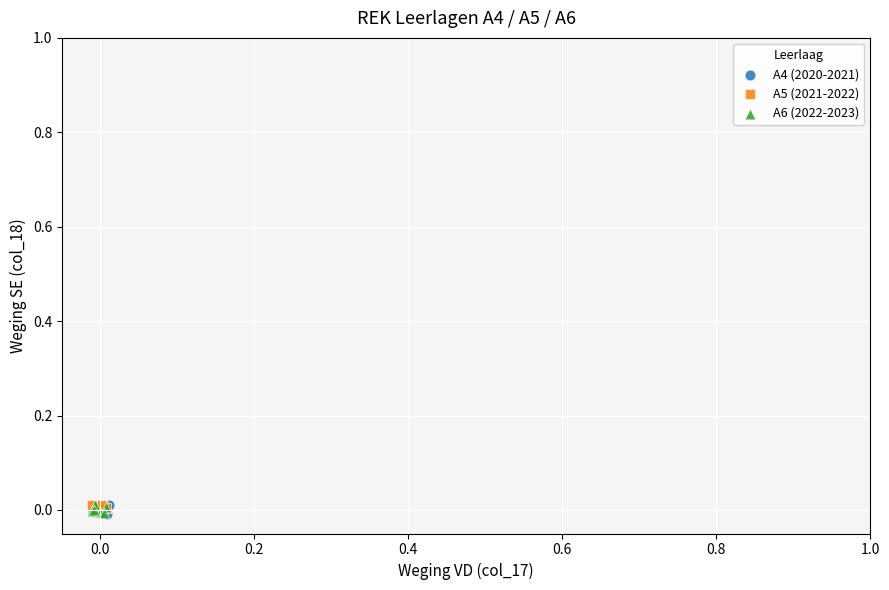

What are all the series names shown in the legend?

A4 (2020-2021), A5 (2021-2022), A6 (2022-2023)